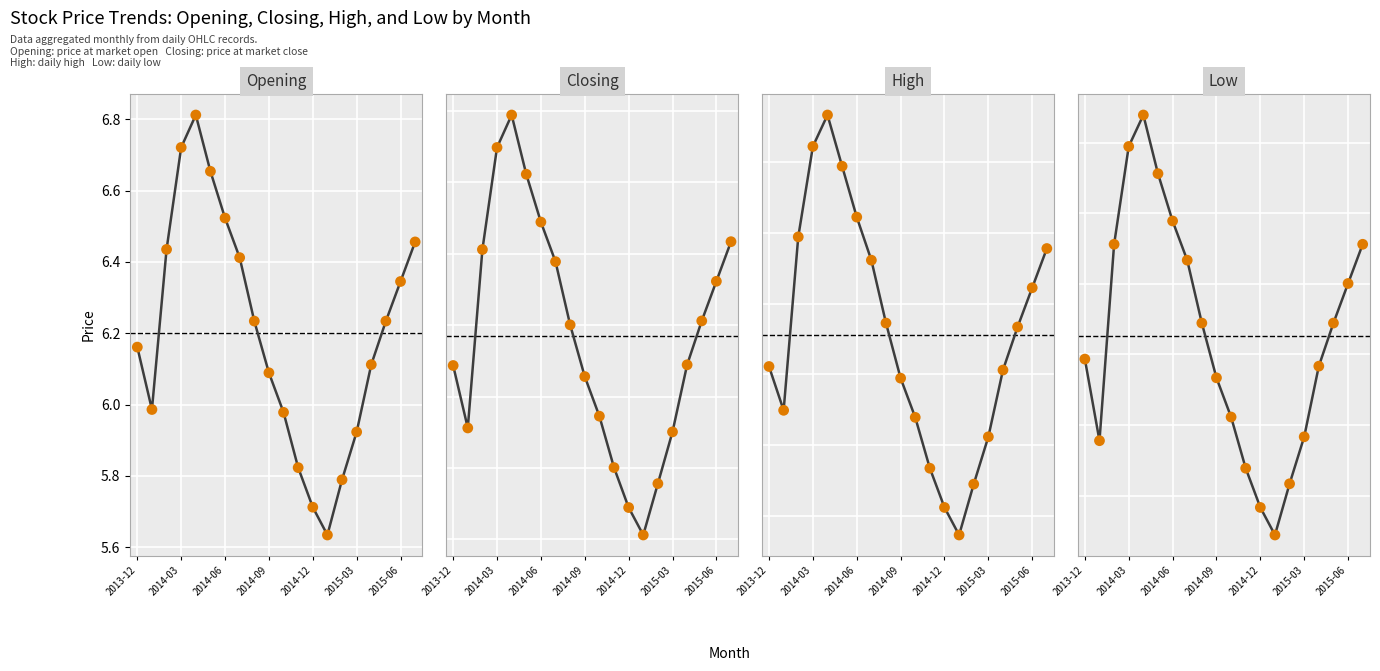

Which series has the largest Y range (max minus min)?

High